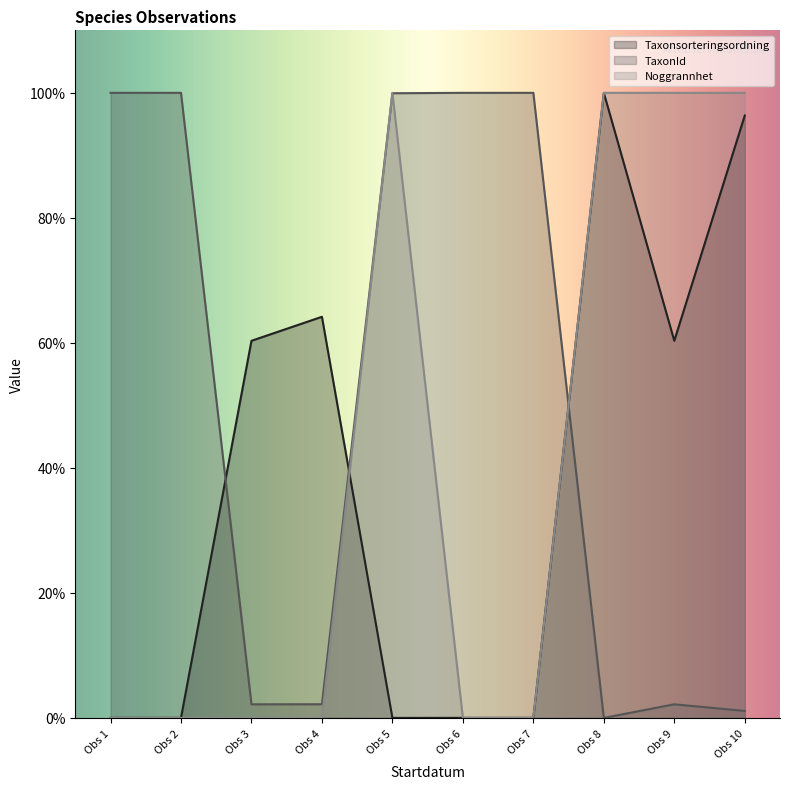

What is the greatest value displayed?

100.0